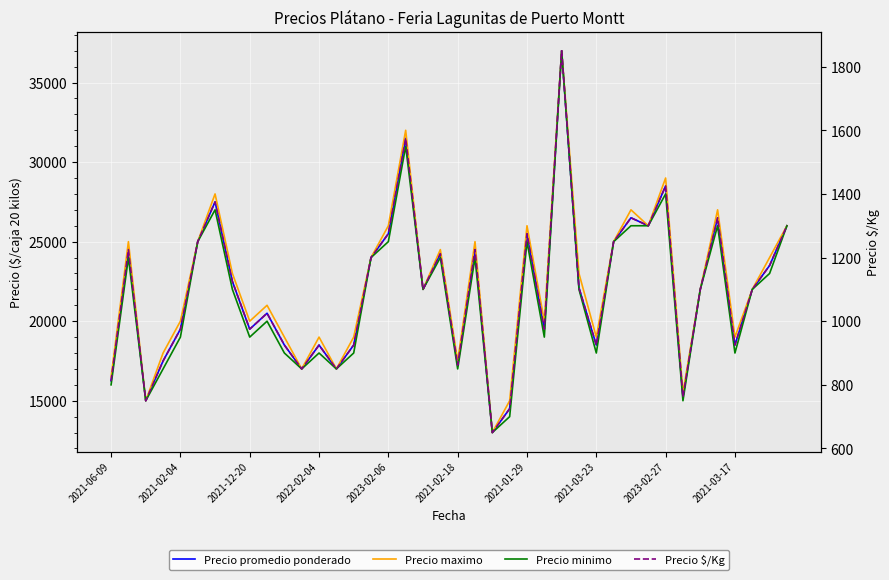

What is the difference between the maximum and minimum values in the Precio $/Kg series?

1200